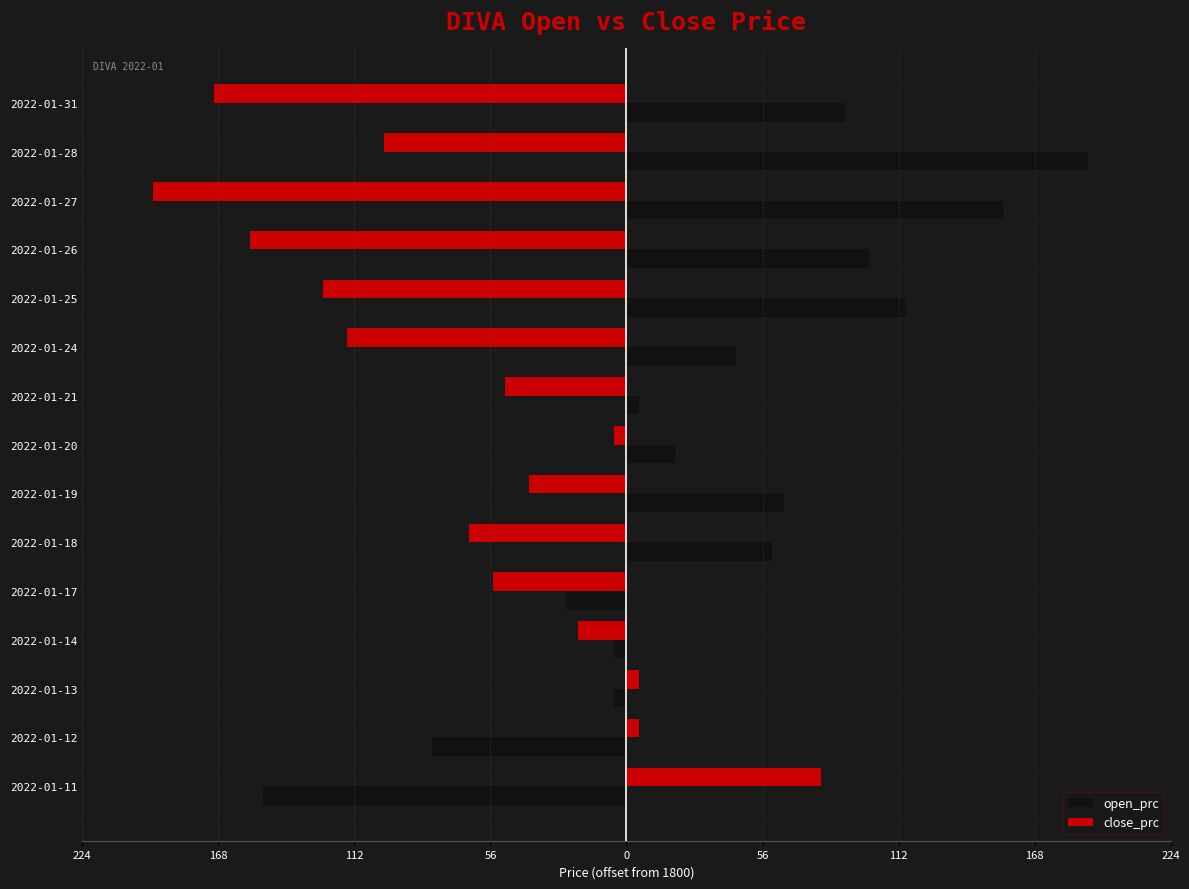

What are all the series names shown in the legend?

open_prc, close_prc